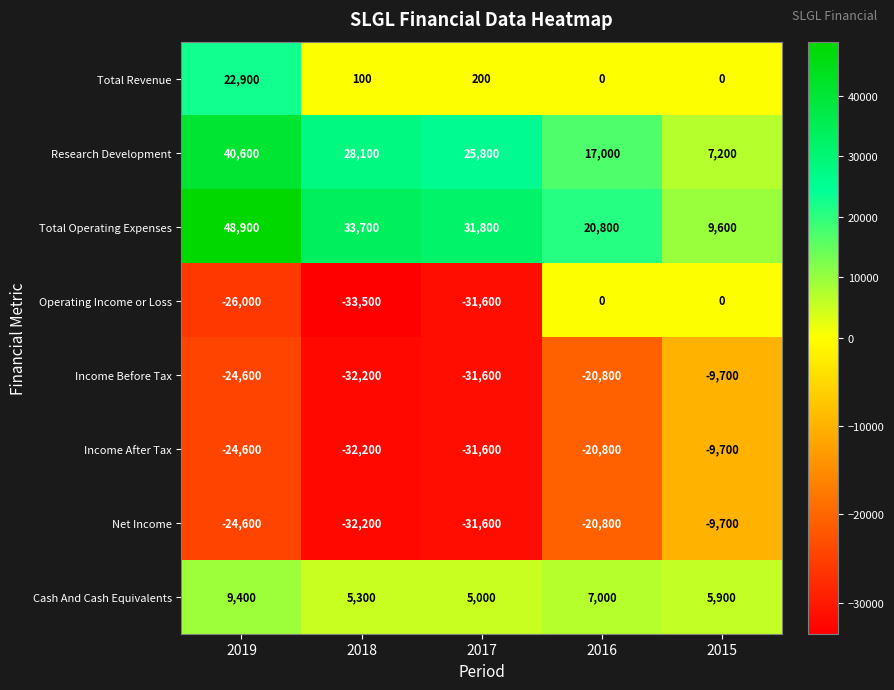

Which category has the lowest value in the Net Income series?

2018